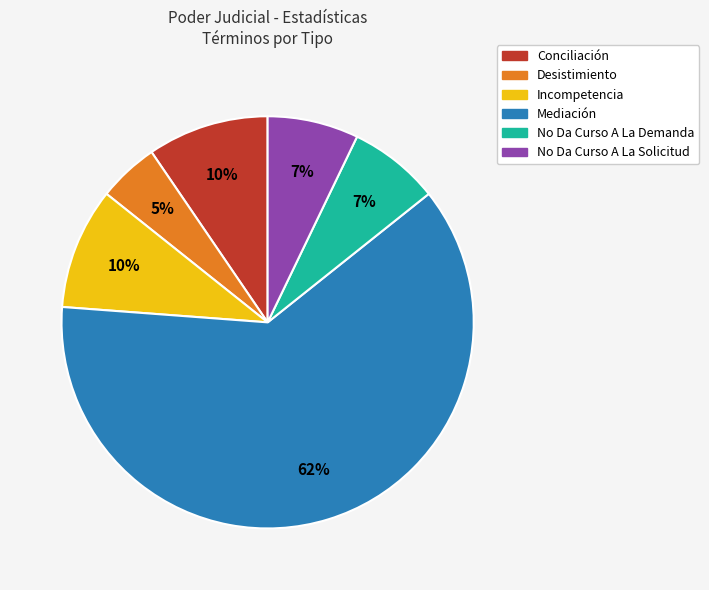

To the nearest percent, what is the combined percentage of No Da Curso A La Solicitud and Desistimiento?

12%